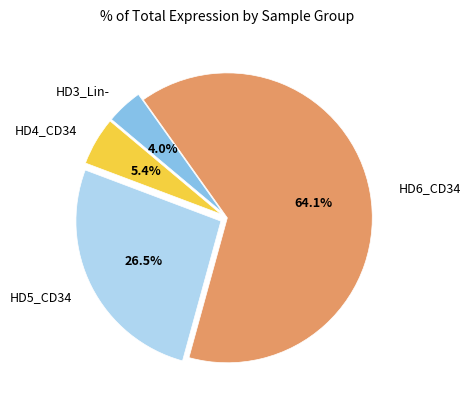

Is it true that HD3_Lin- is 11% of the pie?

False